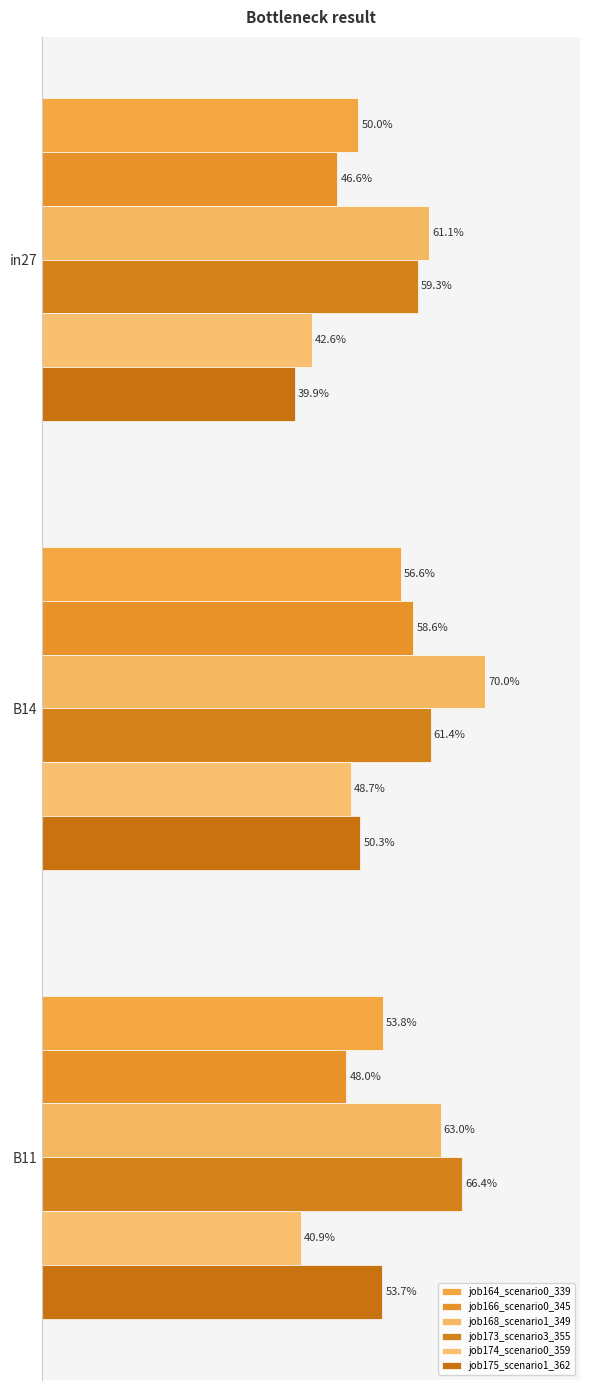

What are all the series names shown in the legend?

job164_scenario0_339, job166_scenario0_345, job168_scenario1_349, job173_scenario3_355, job174_scenario0_359, job175_scenario1_362